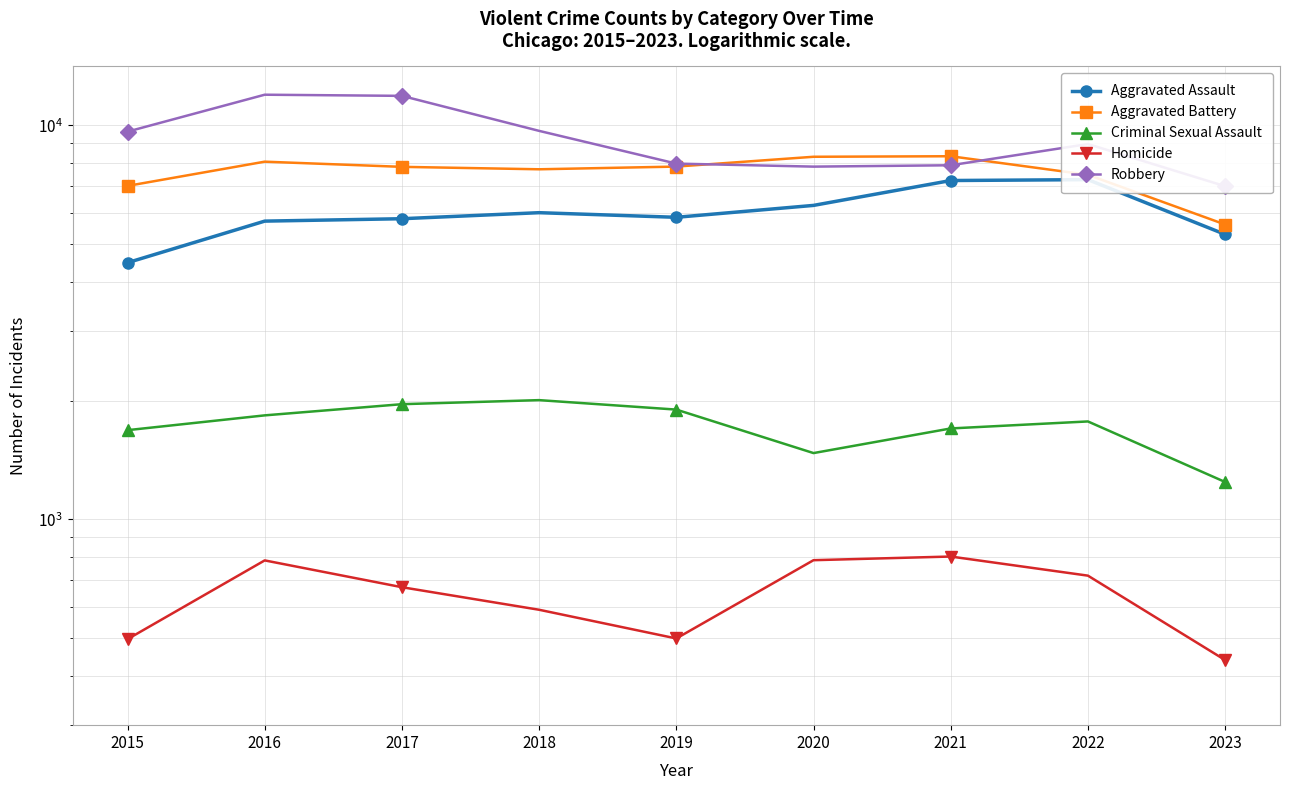

How many values in the Robbery series are below 8964?

4